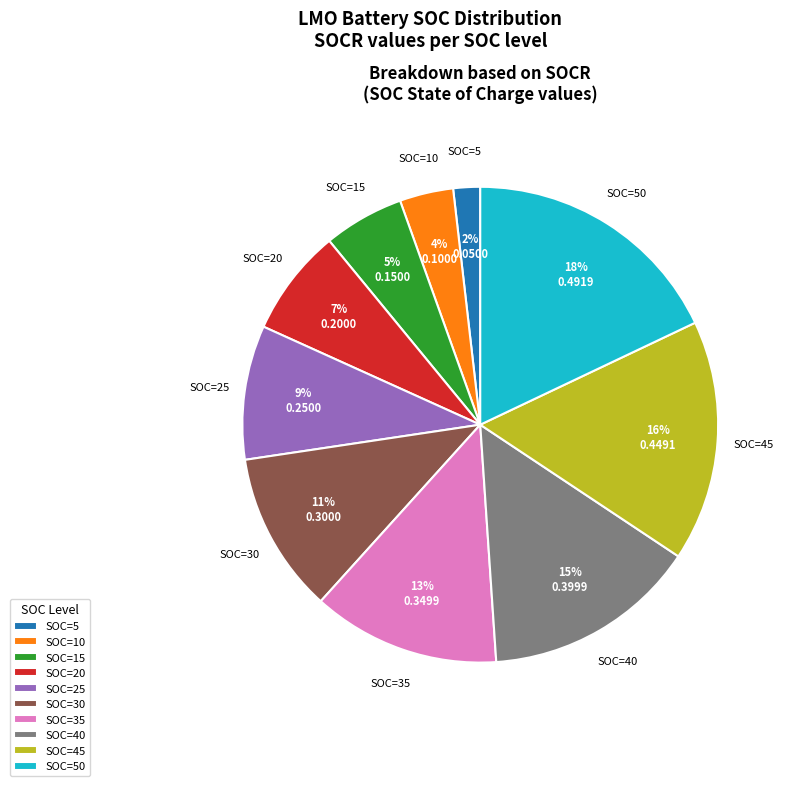

Combined, do SOC=40 and SOC=50 account for over 50%?

No